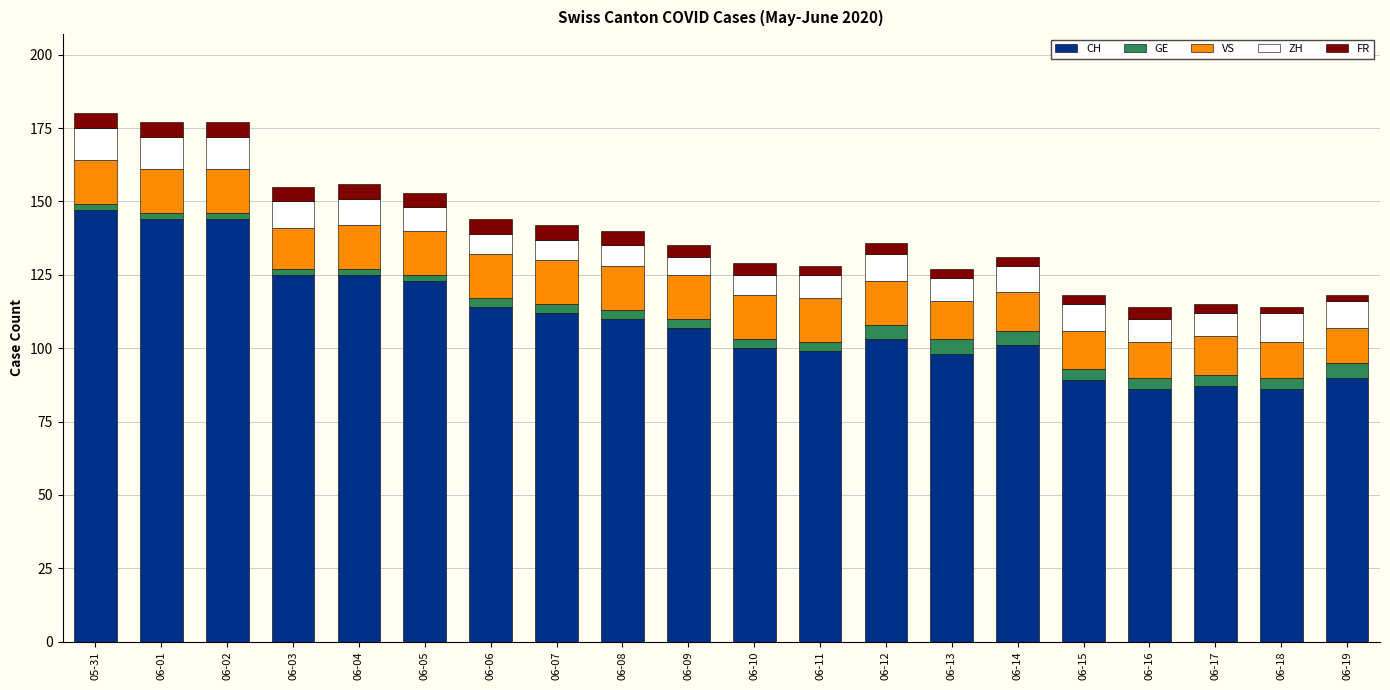

What is the lowest value of the CH series?

86